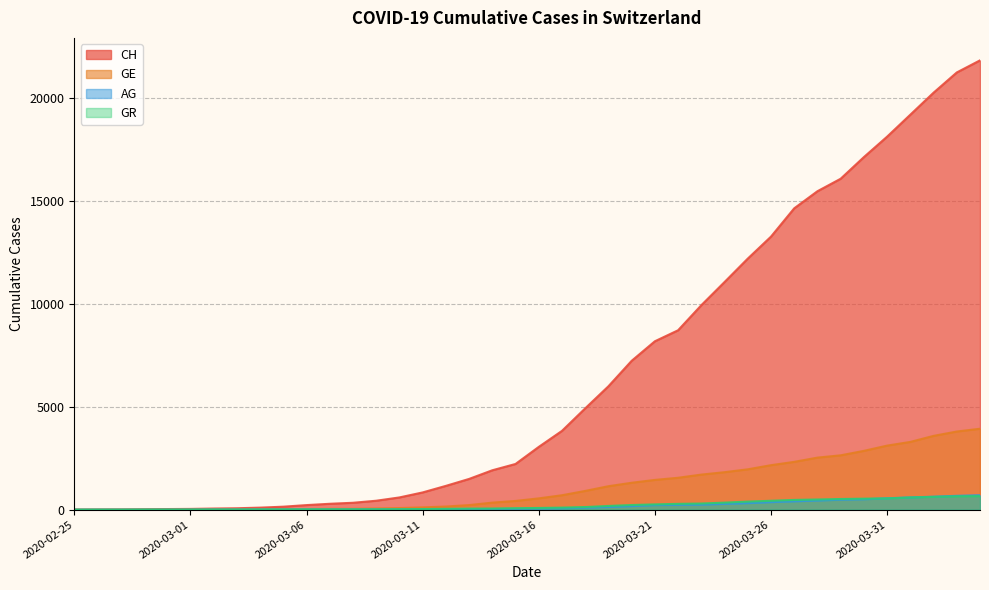

The value of CH at 2020-03-16 is 3047. True or false?

True